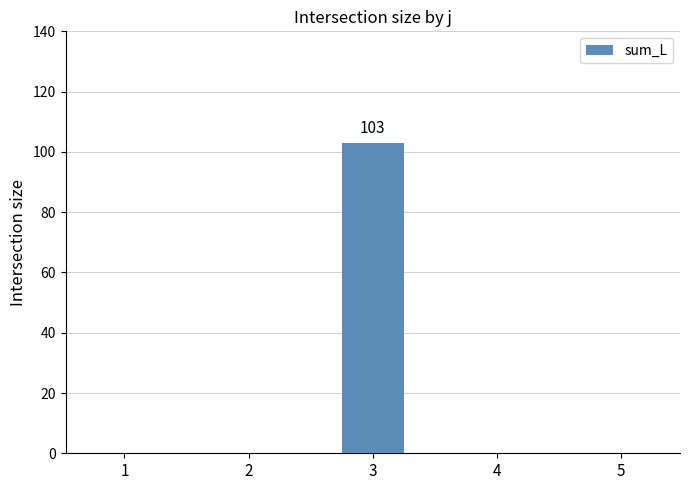

Reading left to right, list all the values displayed in this chart.

0	0	103	0	0